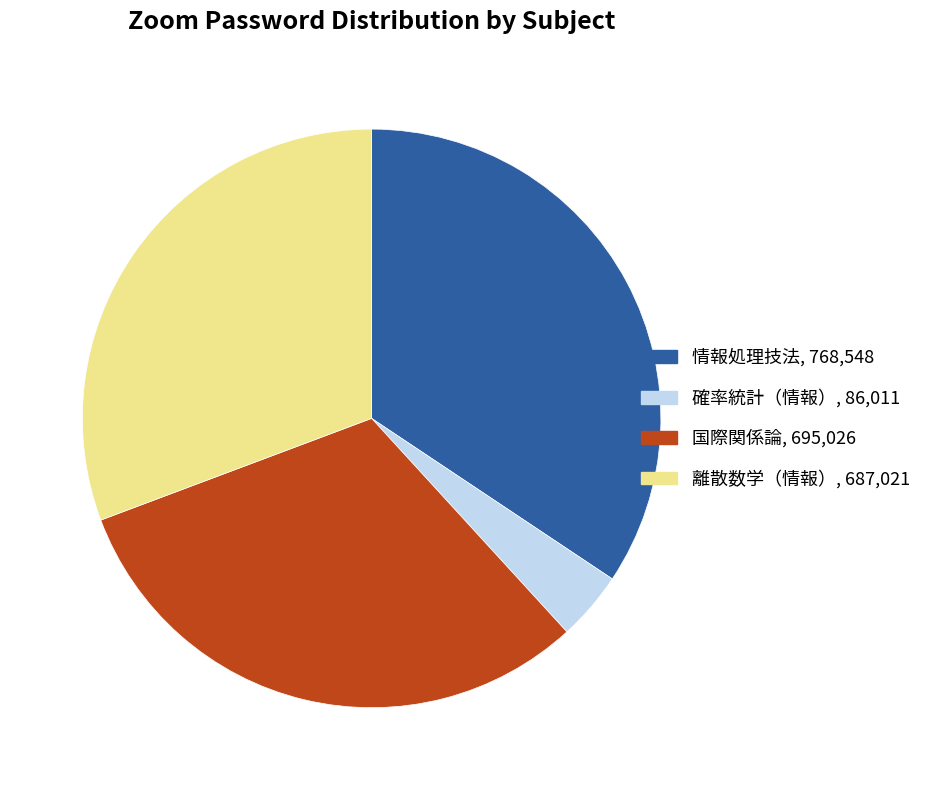

What is the largest slice in the pie chart?

情報処理技法